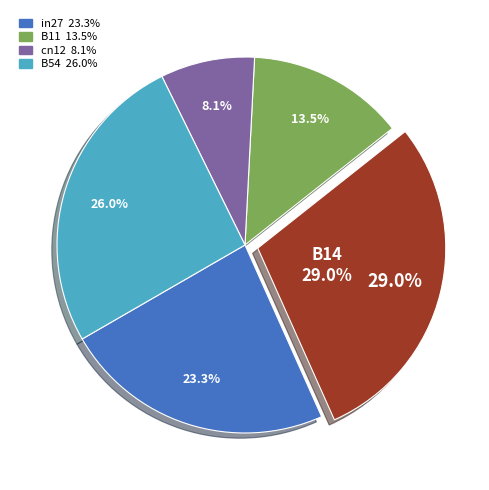

Rank the categories by value from highest to lowest.

B14, B54, in27, B11, cn12